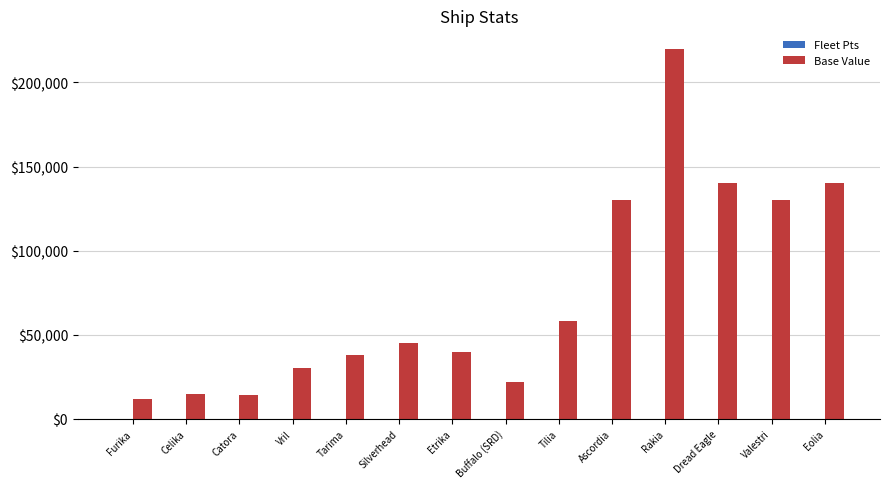

How many distinct data groups are displayed?

2